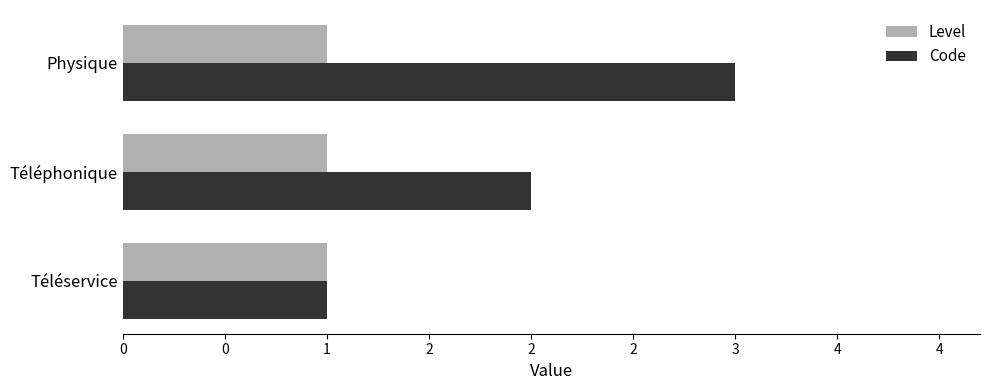

What are all the series names shown in the legend?

Level, Code